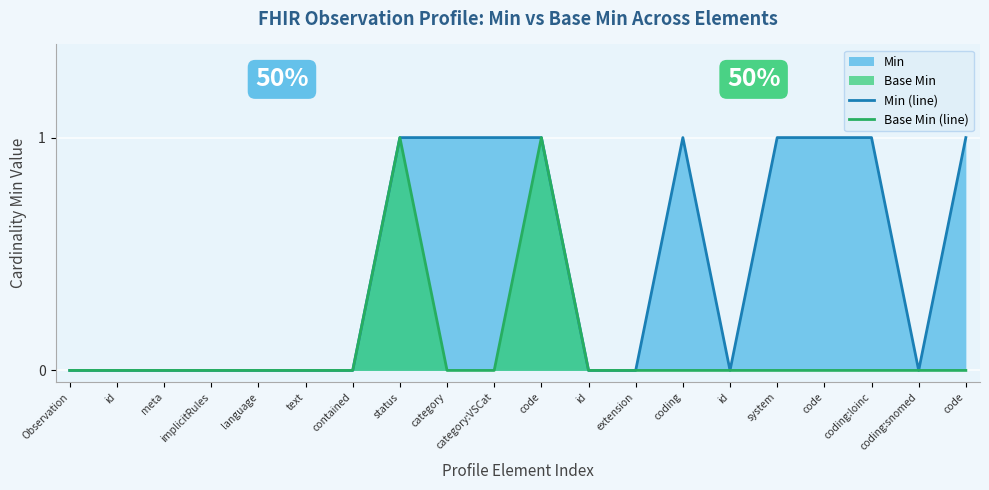

At which category is the sum across all series the highest?

status